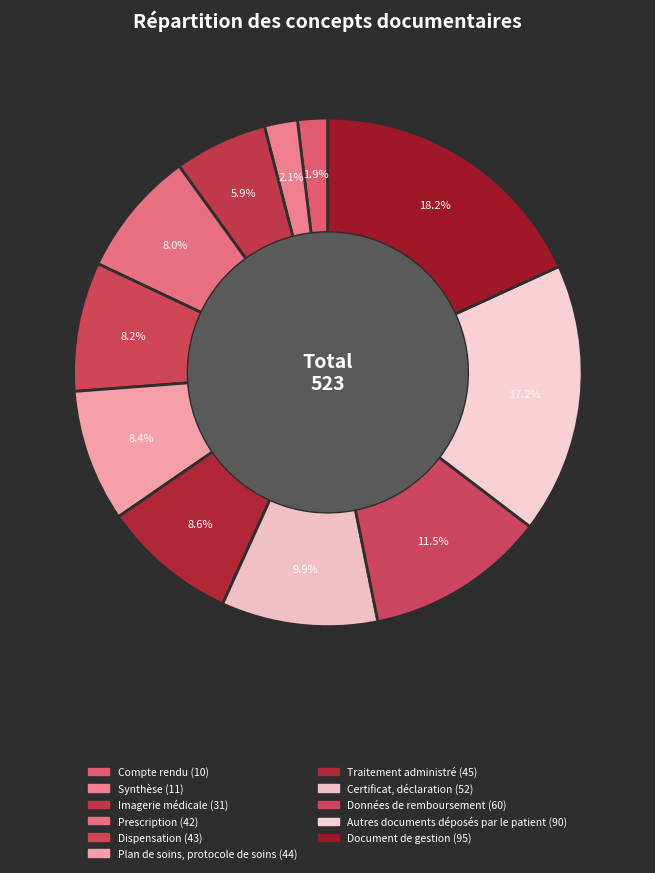

Count the number of slices in the pie.

11